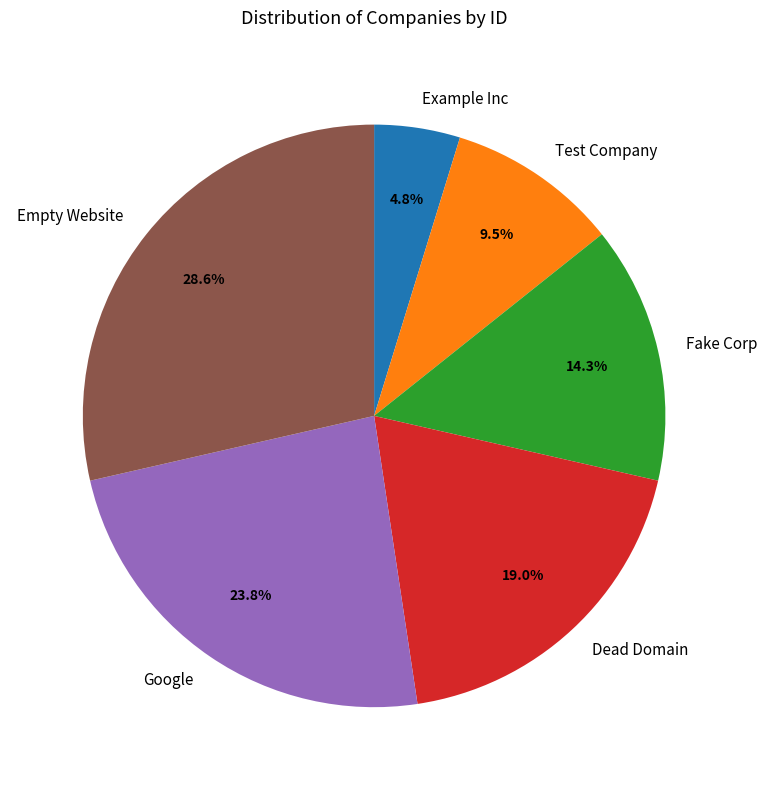

The Empty Website slice represents 29% of the pie. True or false?

True